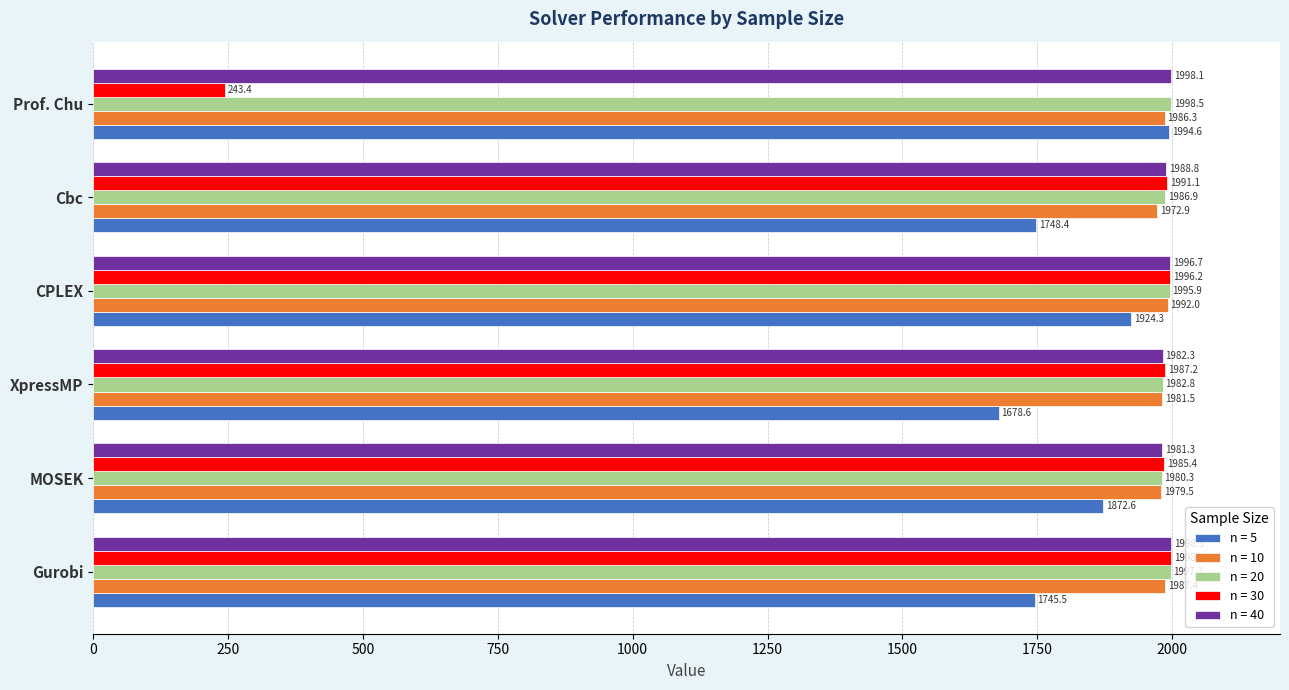

List the labels in order of n = 20 value, smallest first.

MOSEK, XpressMP, Cbc, CPLEX, Gurobi, Prof. Chu